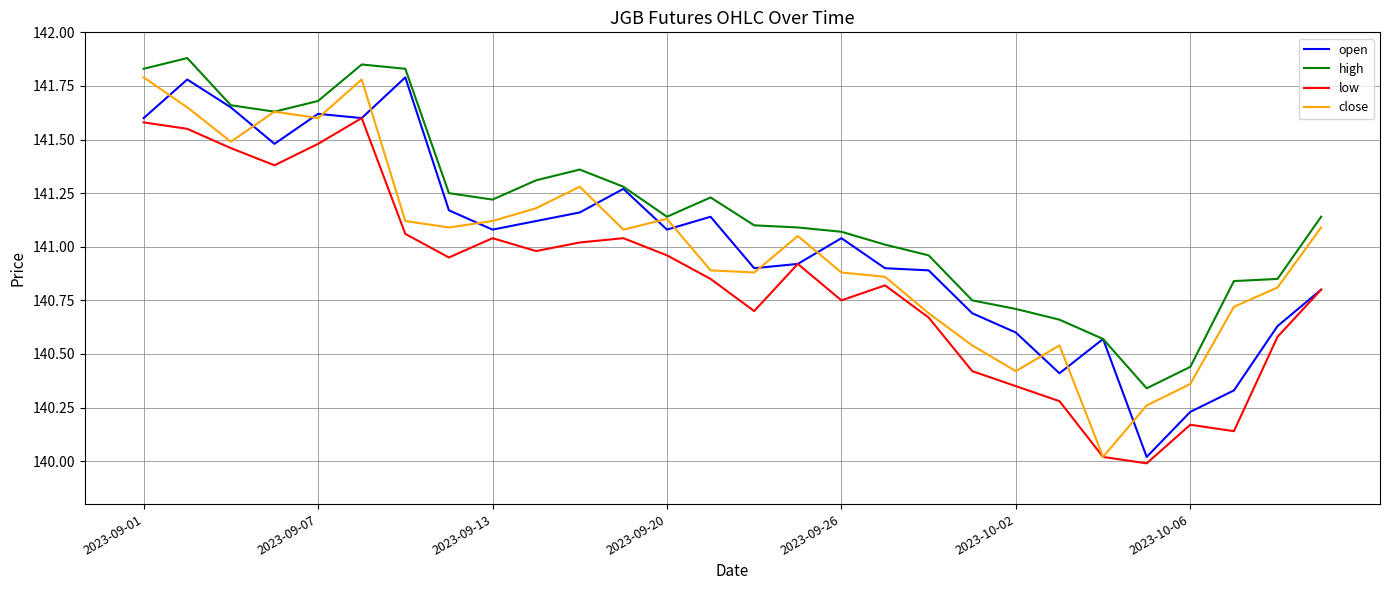

How many distinct data groups are displayed?

4